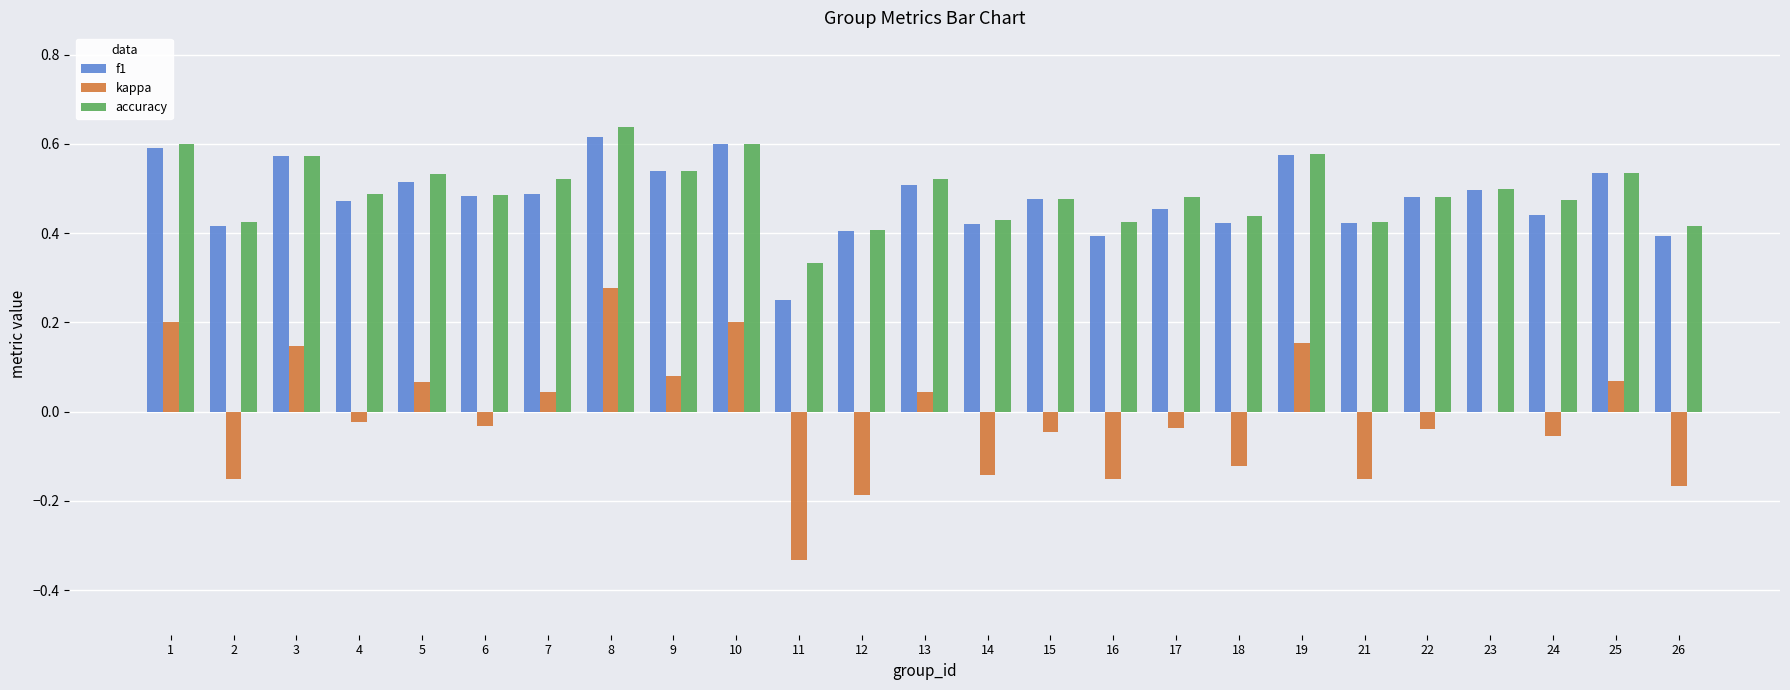

Is the value of accuracy at 13 greater than the value of kappa at 6?

Yes